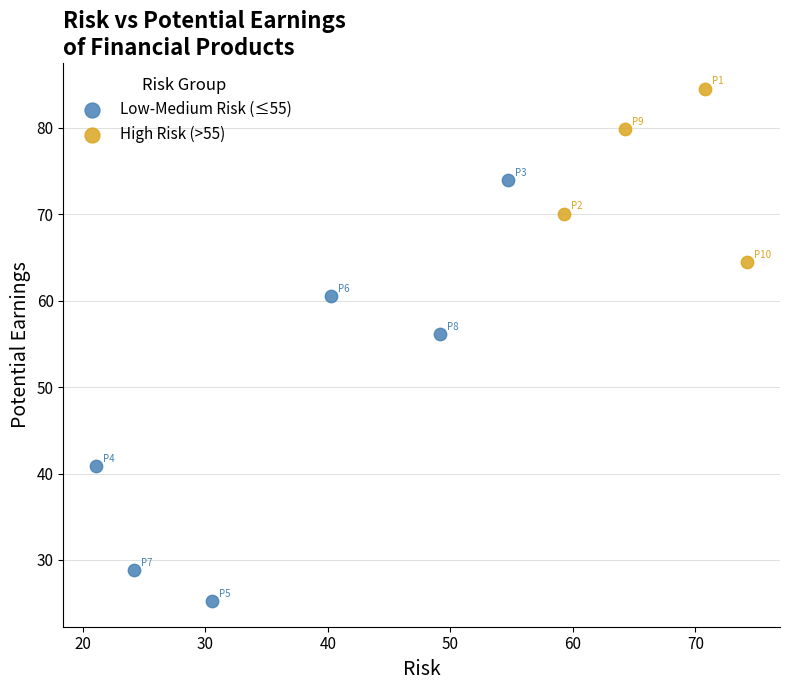

Which series contains the lowest Y value?

Low-Medium Risk (≤55)